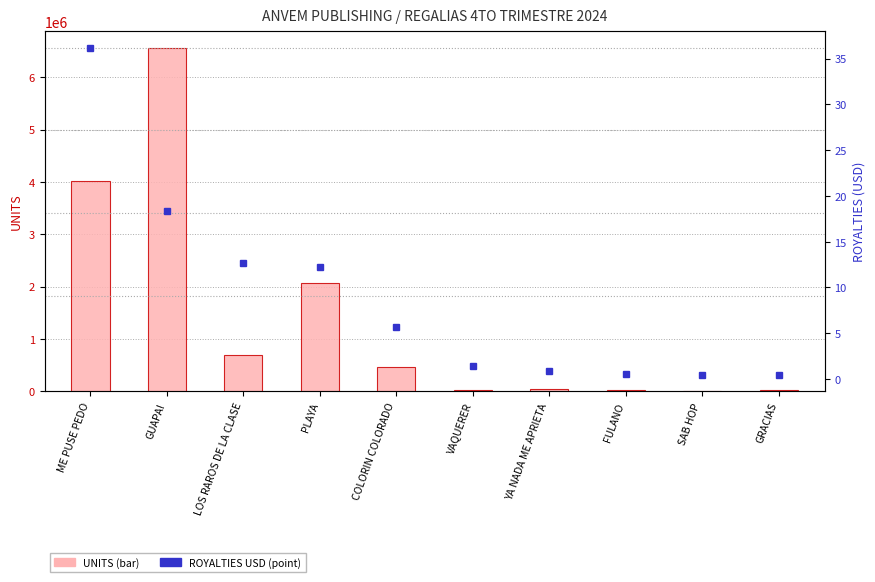

How many distinct data groups are displayed?

2